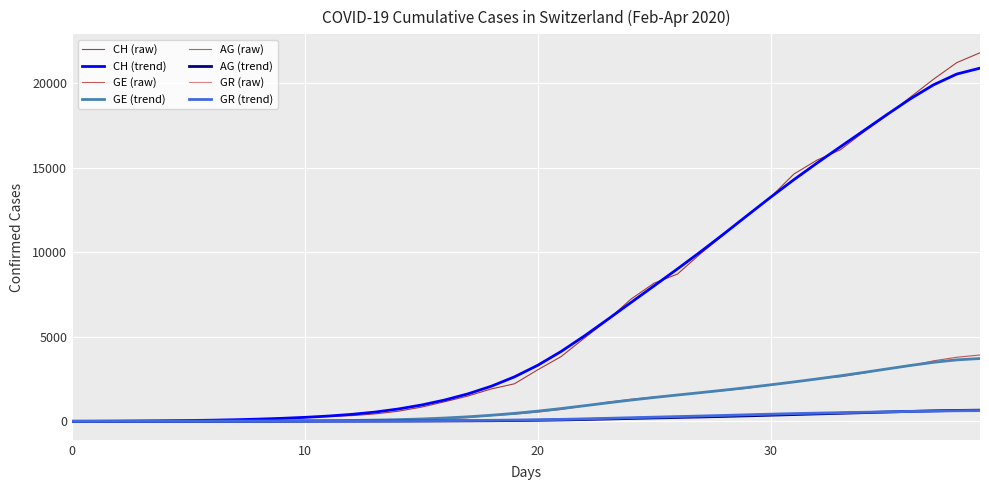

How many lines are shown in the chart?

8